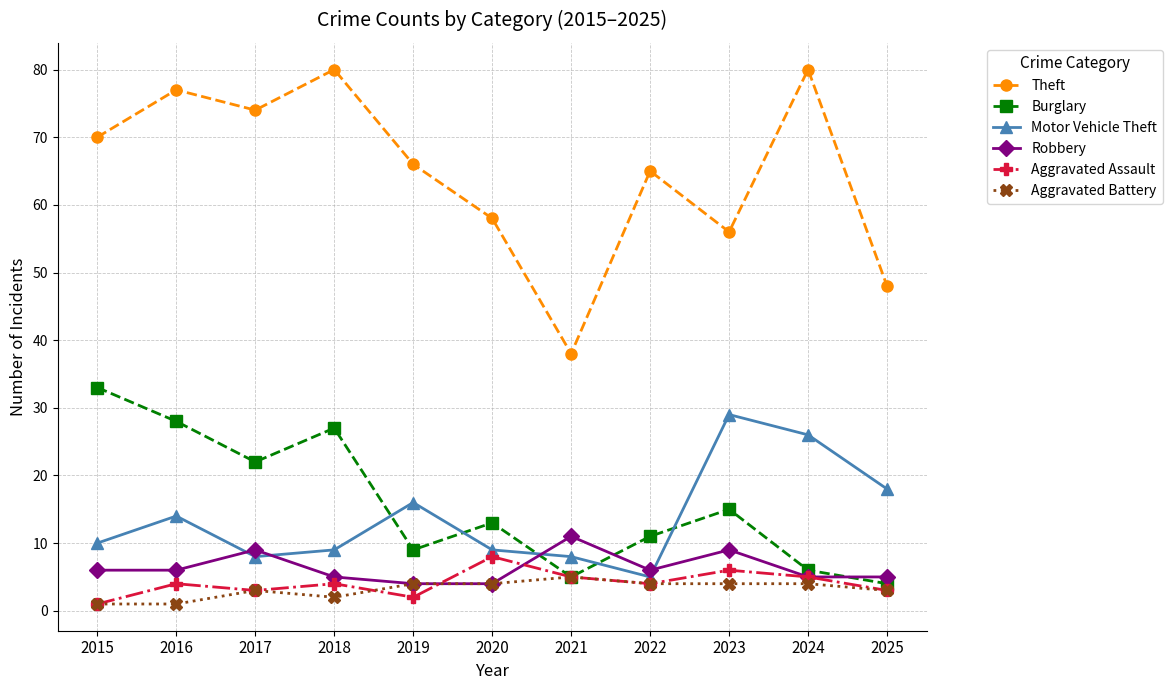

At which label does Motor Vehicle Theft reach its minimum?

2022